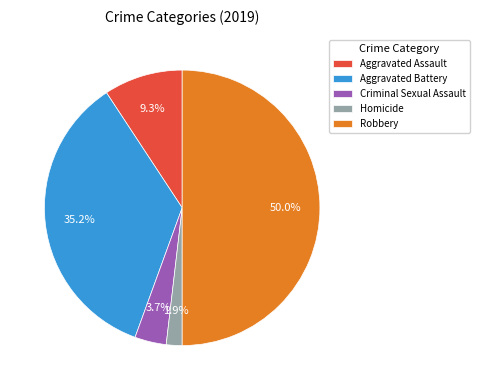

What percentage is the Aggravated Assault slice, to the nearest percent?

9%